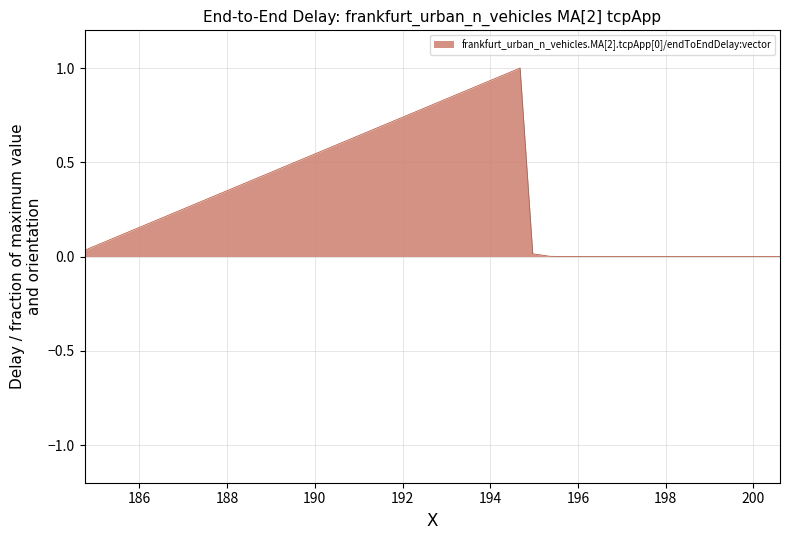

What is the difference between the maximum and minimum values?

1.0